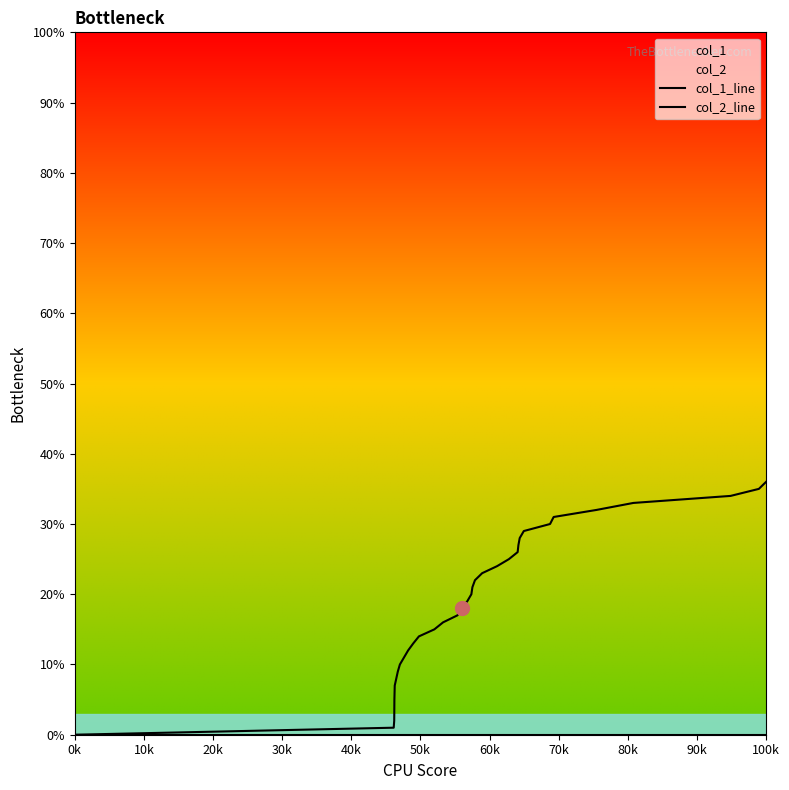

How many positive values does the col_1_line series have?

32